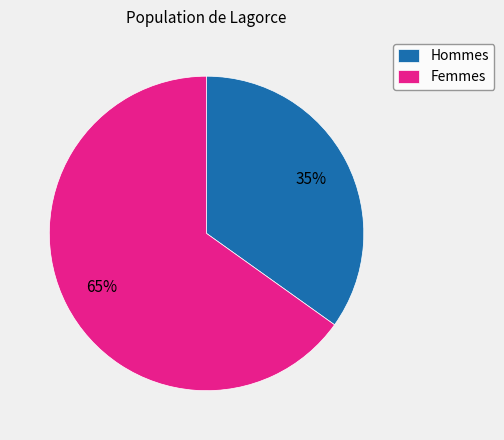

Count the number of slices in the pie.

2